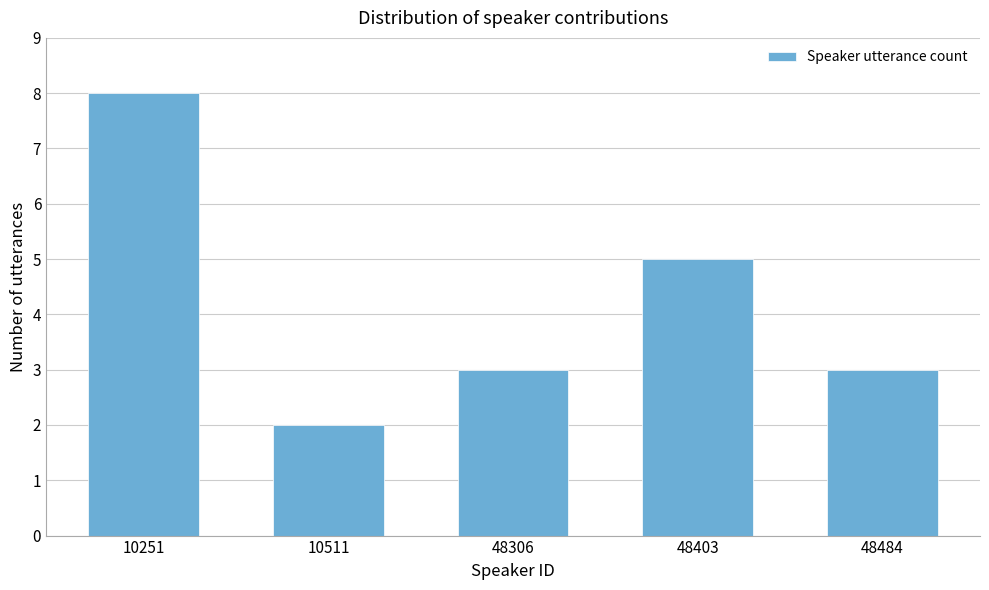

Reading left to right, transcribe all the data shown in this chart.

10251=8	10511=2	48306=3	48403=5	48484=3